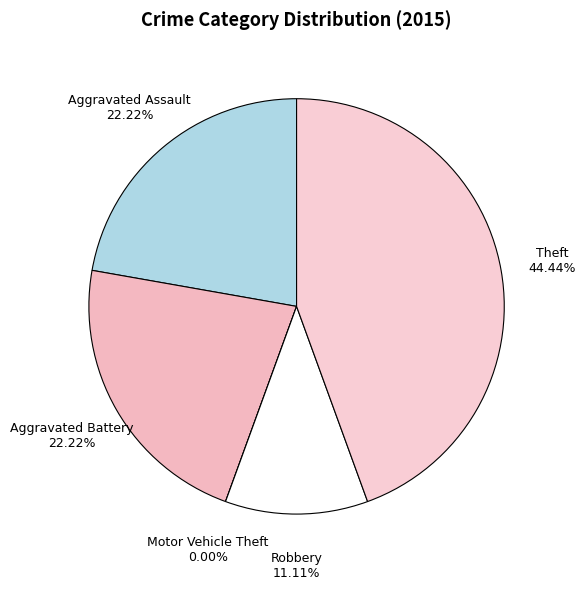

Rank the categories by value from lowest to highest.

Motor Vehicle Theft, Robbery, Aggravated Assault, Aggravated Battery, Theft